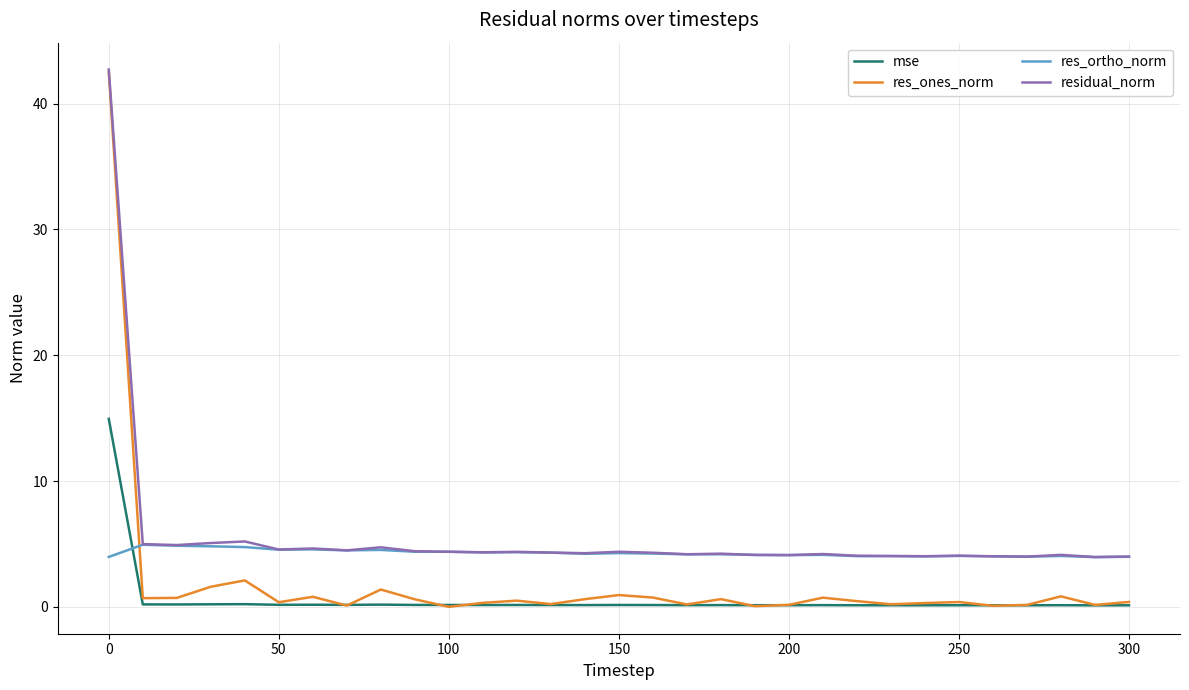

True or false: mse and residual_norm cross at least once.

False